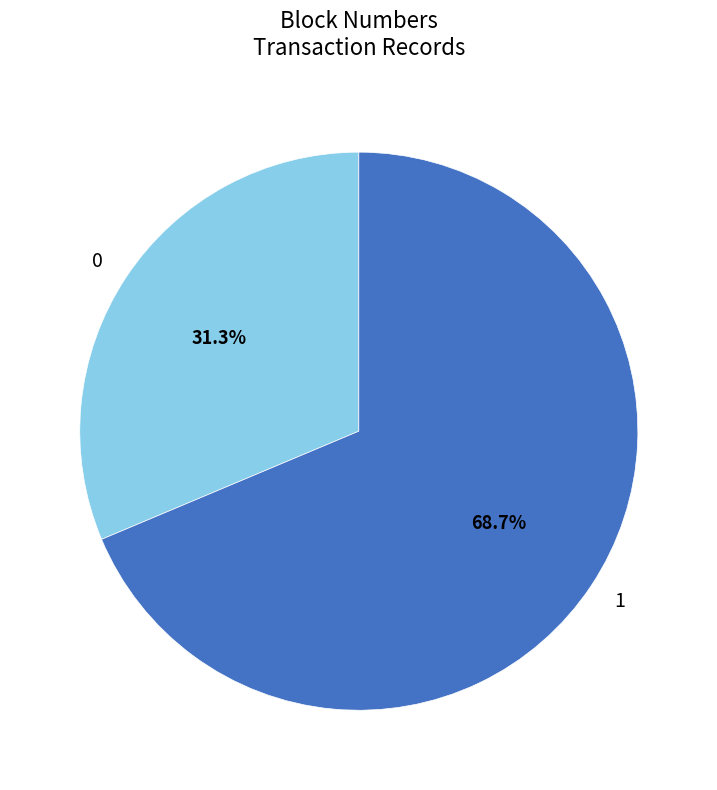

What is the largest slice in the pie chart?

1